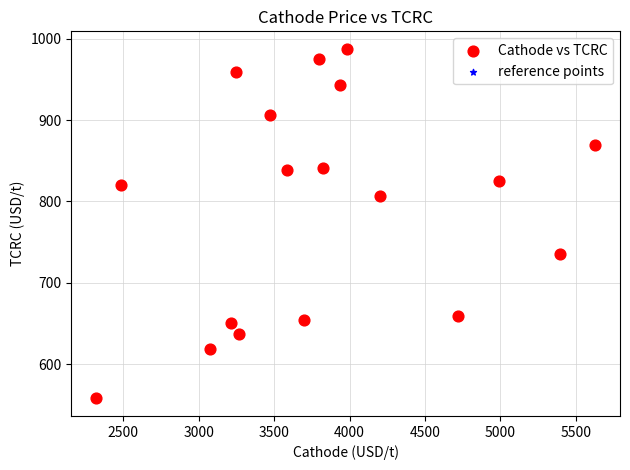

What is the range of X values (max minus min)?

3309.9